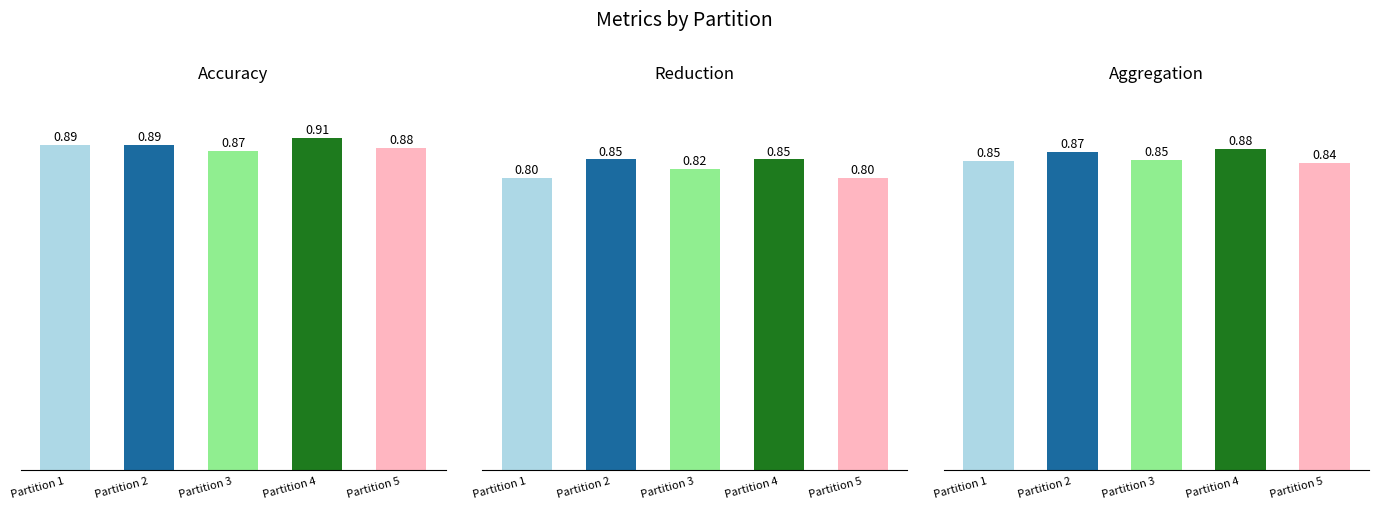

What is the sum of the Reduction values at Partition 5 and Partition 3?

1.6